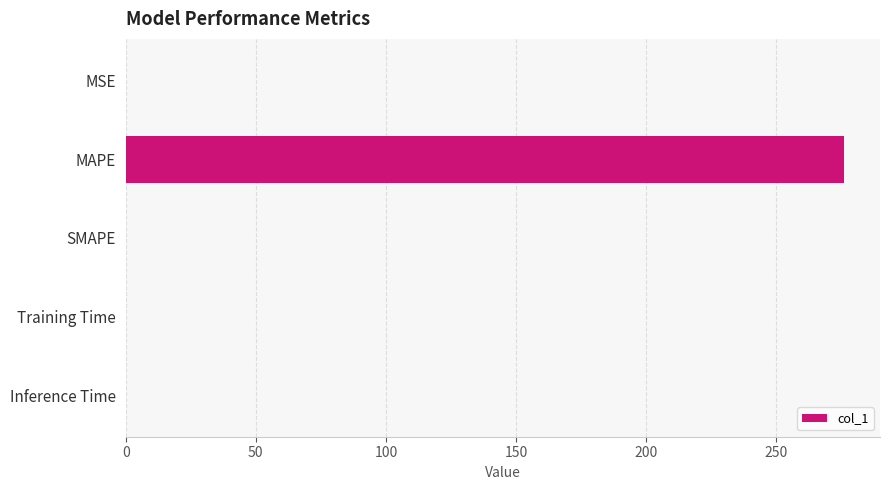

The chart shows a value of 128.1 at SMAPE. True or false?

False